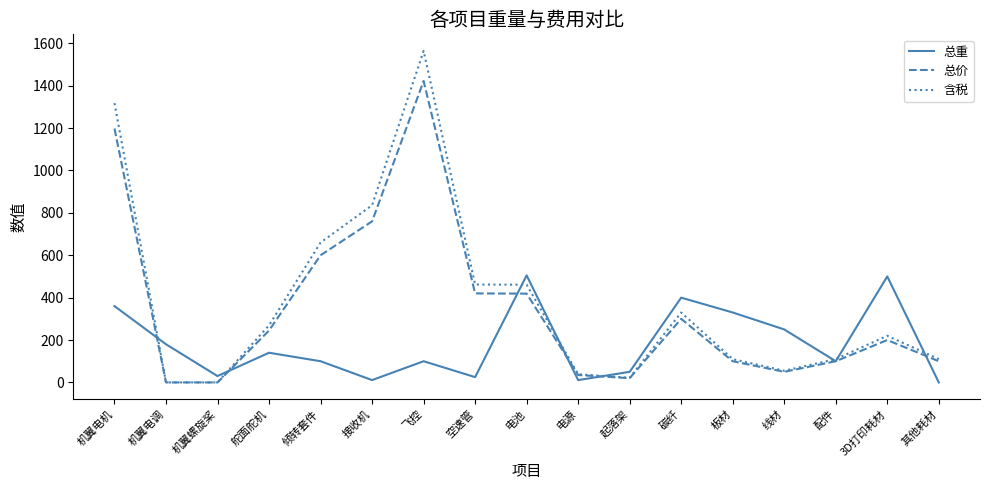

What is the total value across all series at 配件?

310.0